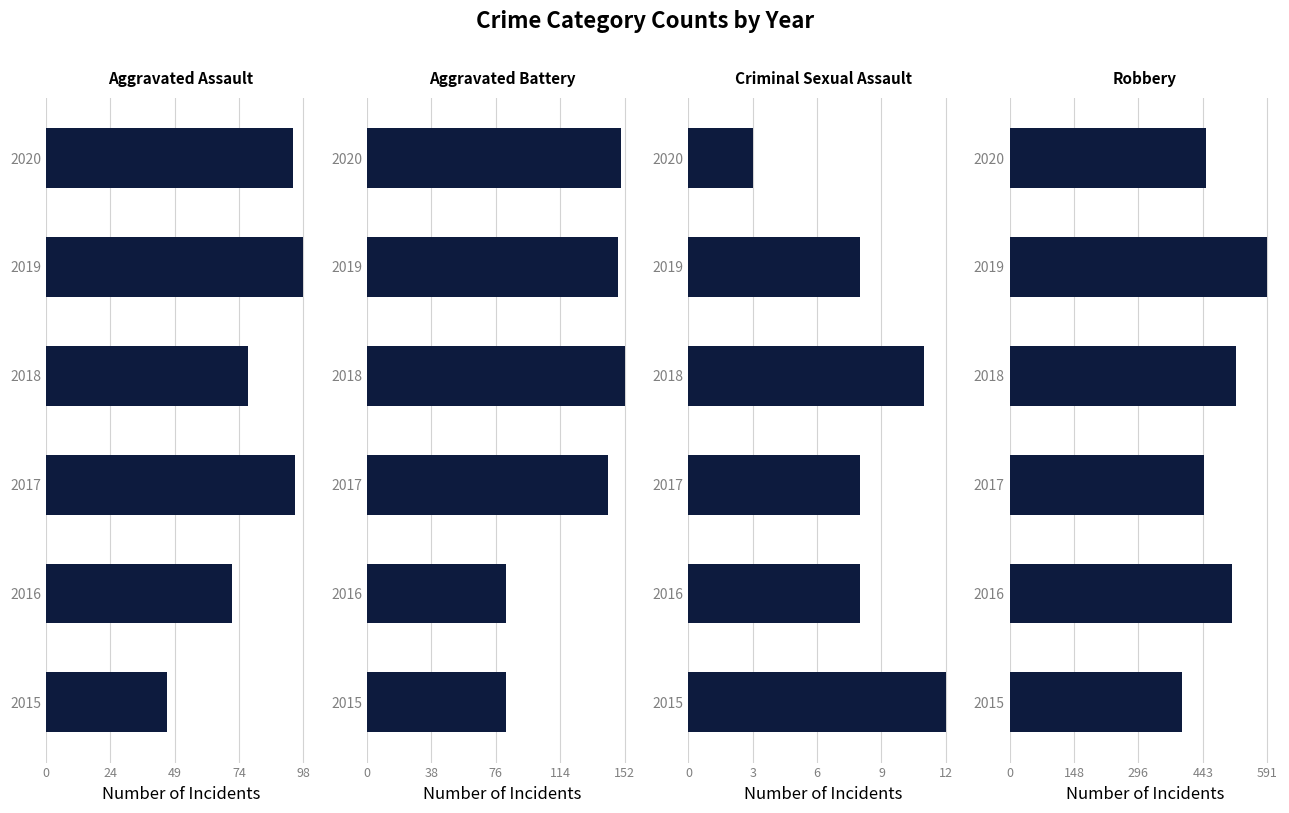

Which series has the largest total across all categories?

Robbery